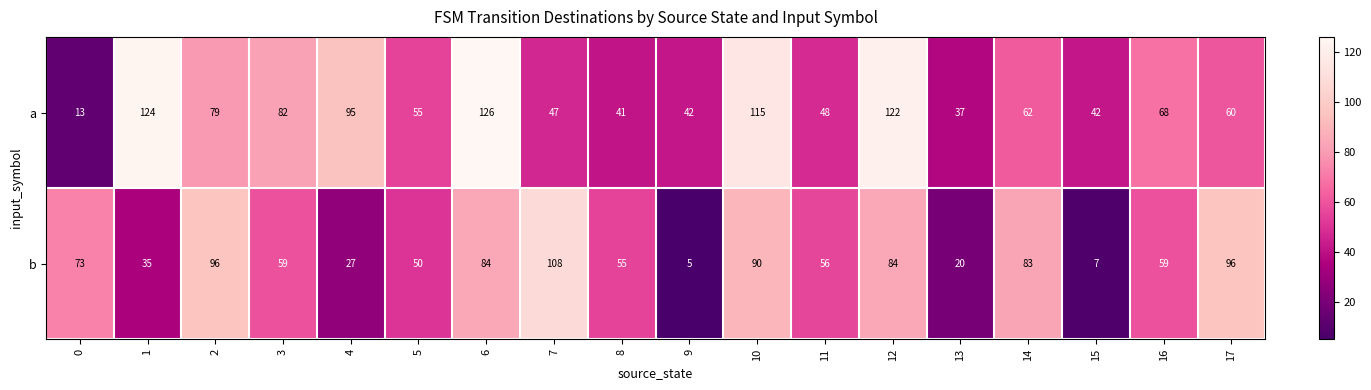

List the series in order of their peak value, lowest first.

b, a